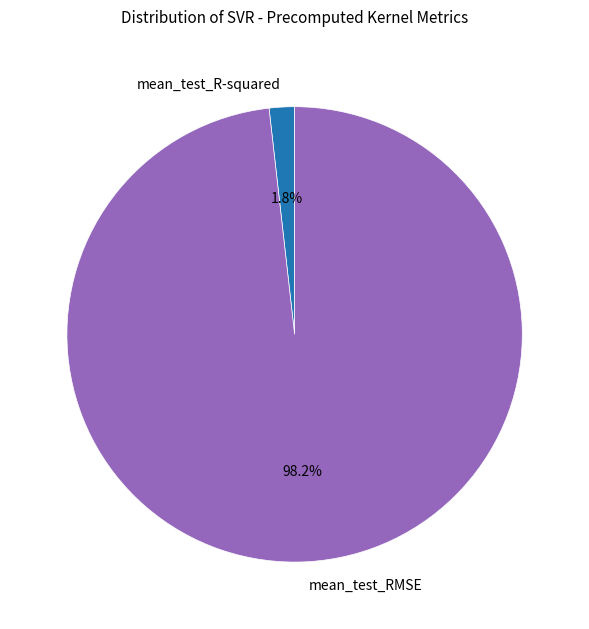

Which has a higher value, mean_test_R-squared or mean_test_RMSE?

mean_test_RMSE